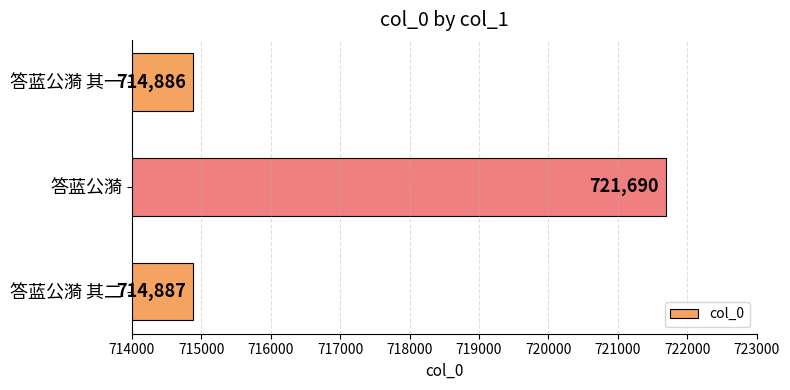

The value at 答蓝公漪 其一 is 336287. True or false?

False